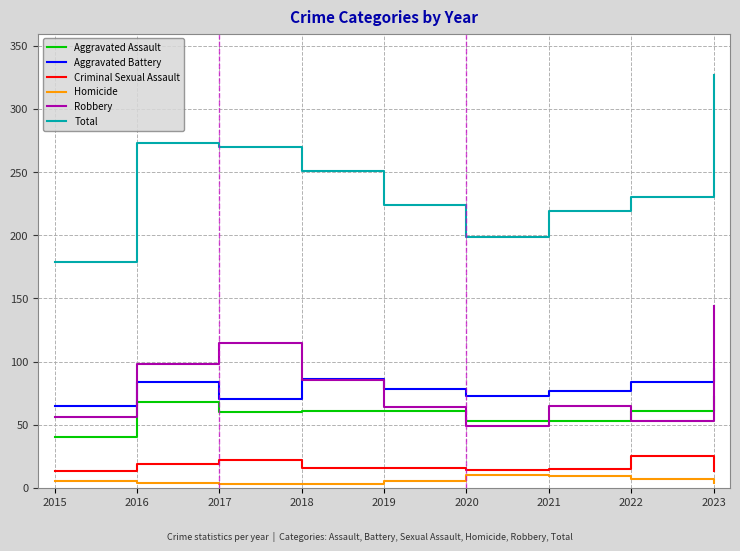

Is this an area chart (filled region under the line)?

No